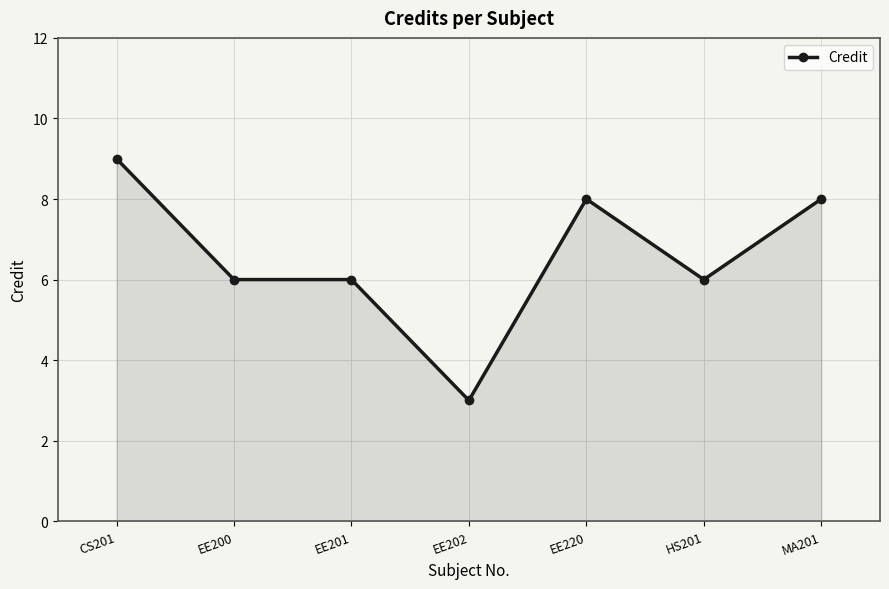

Count the number of data series in this chart.

1